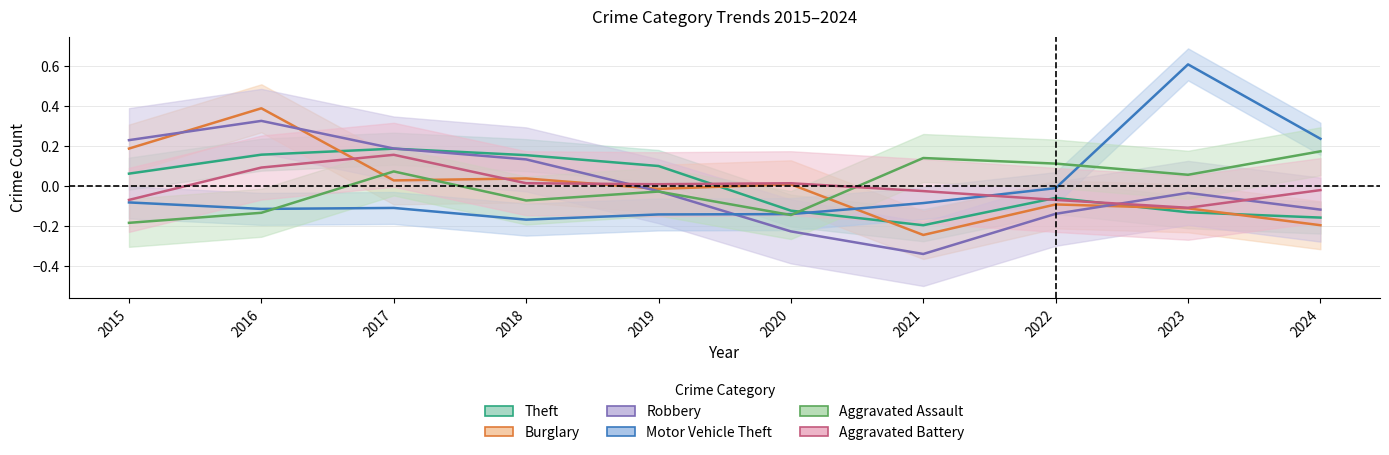

What is the difference between the maximum and minimum values in the Aggravated Assault series?

0.4